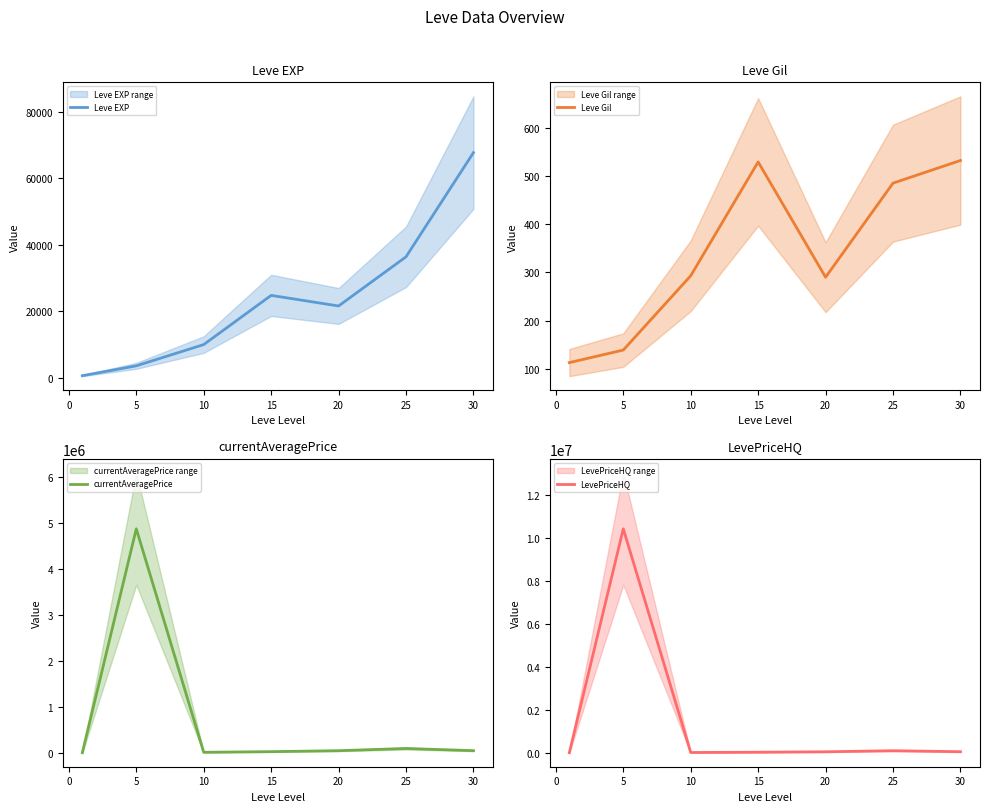

True or false: currentAveragePrice and Leve Gil intersect in this chart.

False